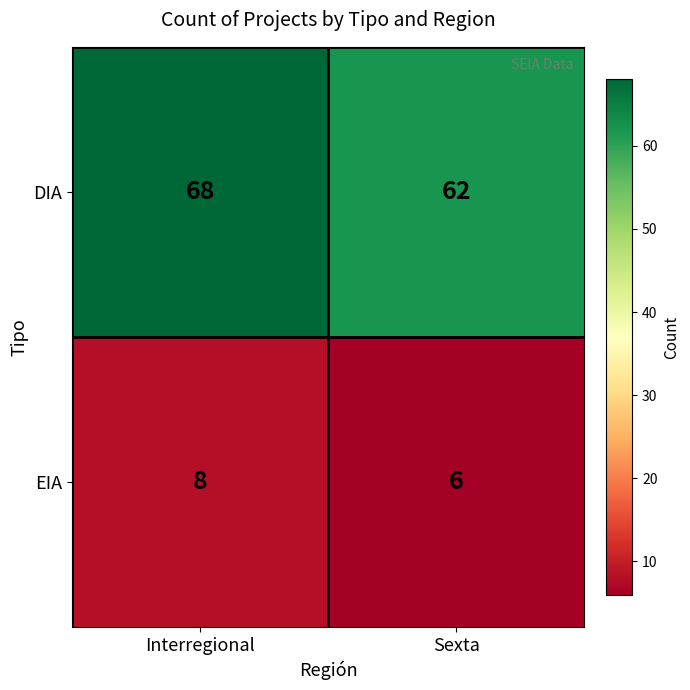

The DIA series shows 68 at Interregional. True or false?

True